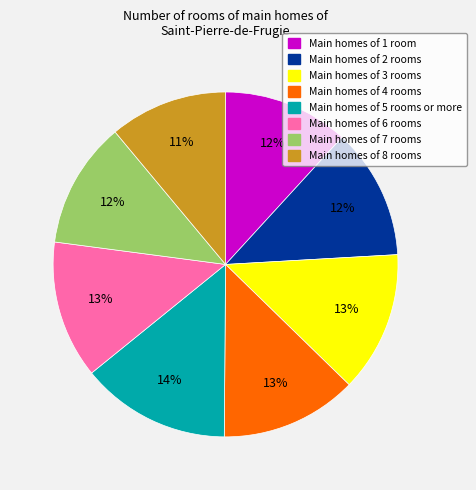

Does any single category account for the majority?

No